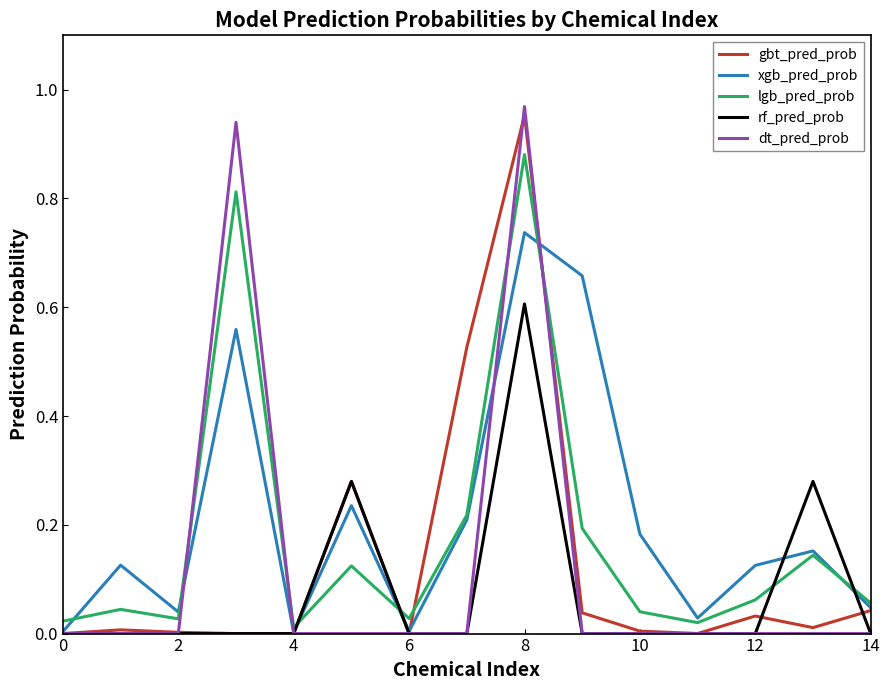

Which series has the largest range (max minus min)?

dt_pred_prob